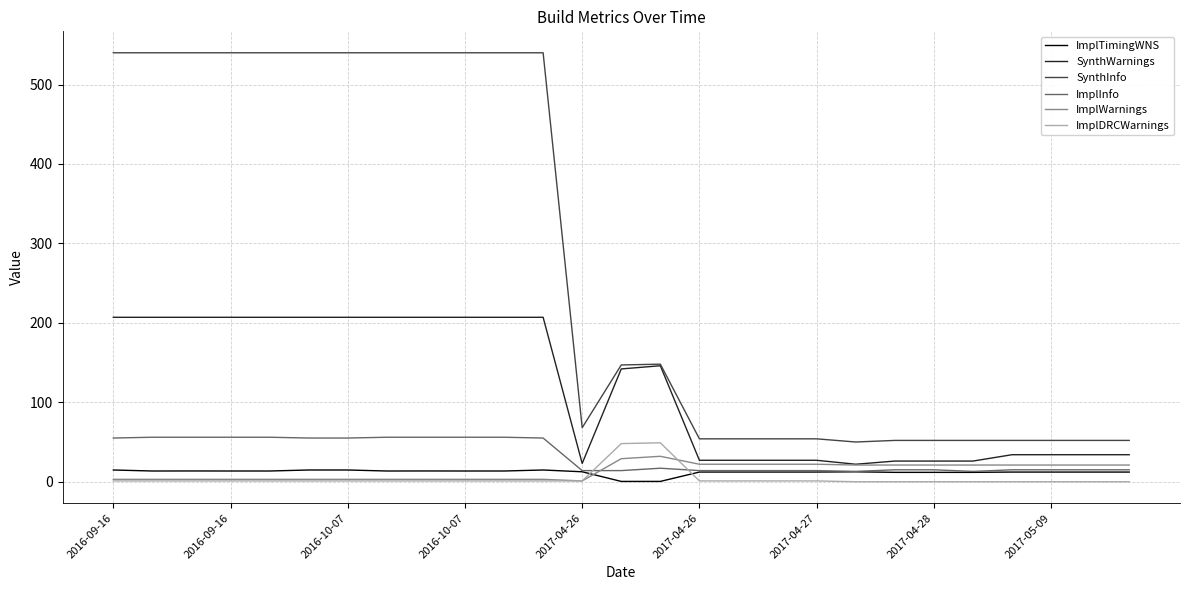

Which series has the largest range (max minus min)?

SynthInfo